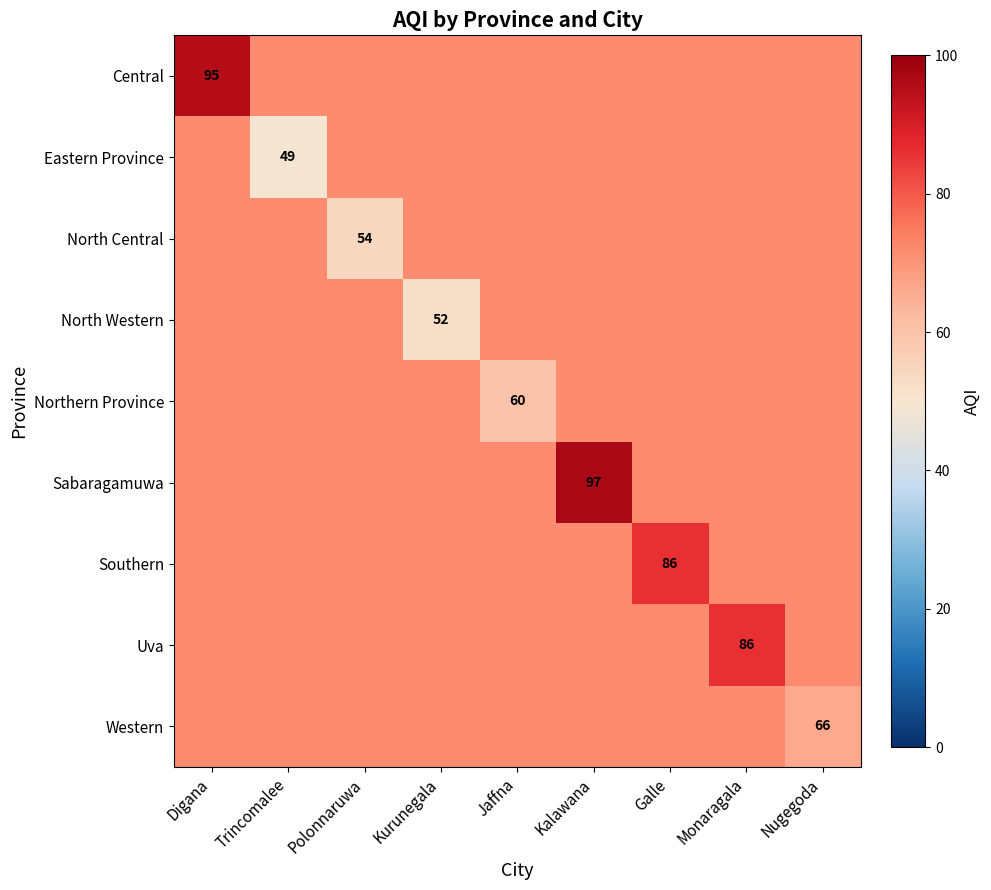

Read the Uva value at Galle.

71.7